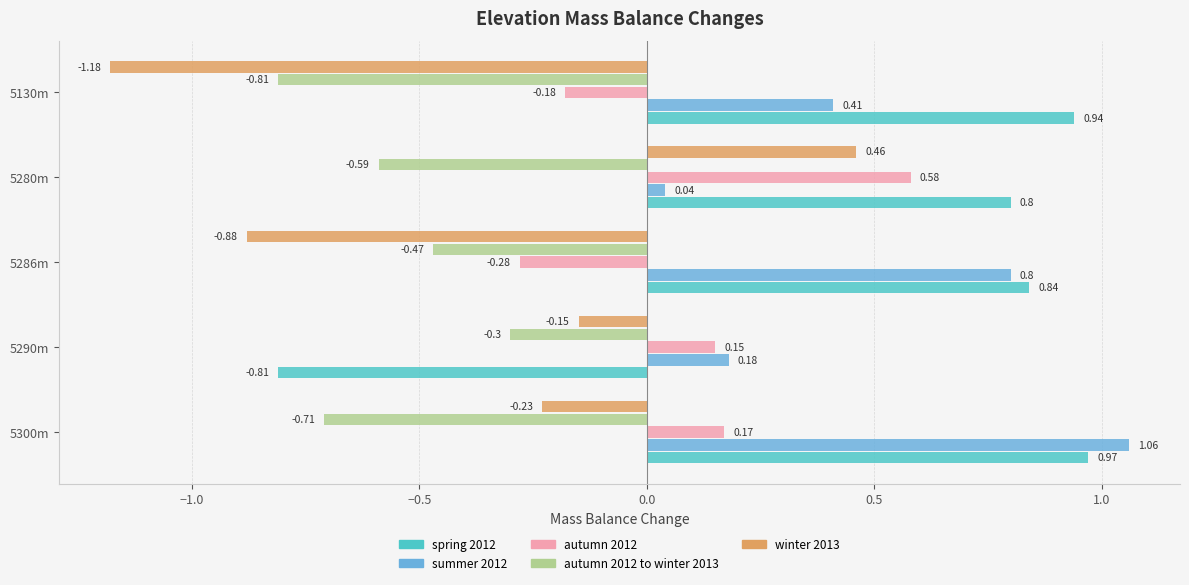

At how many categories does at least one series exceed 0?

5